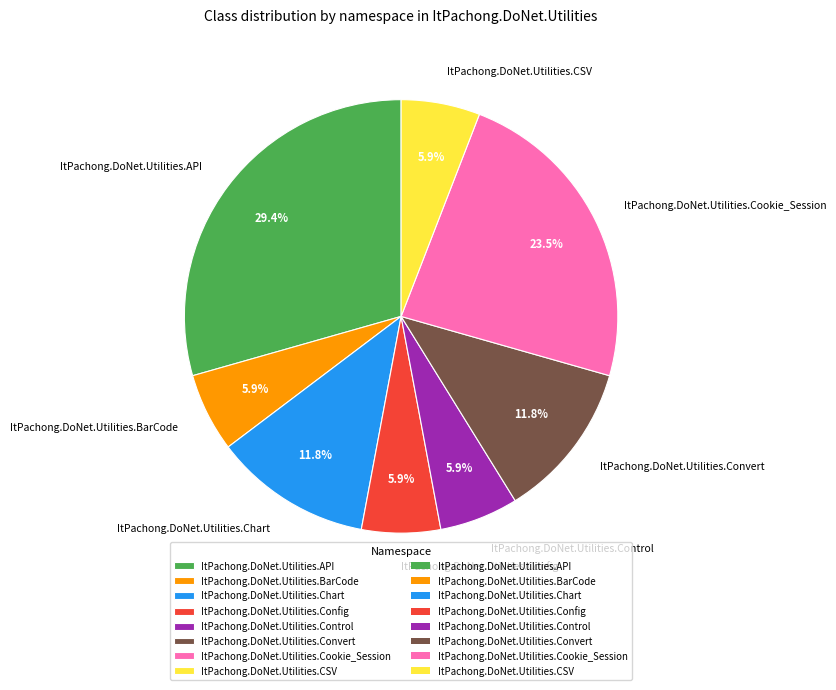

What is the total percentage of ItPachong.DoNet.Utilities.CSV and ItPachong.DoNet.Utilities.Control?

11.8%